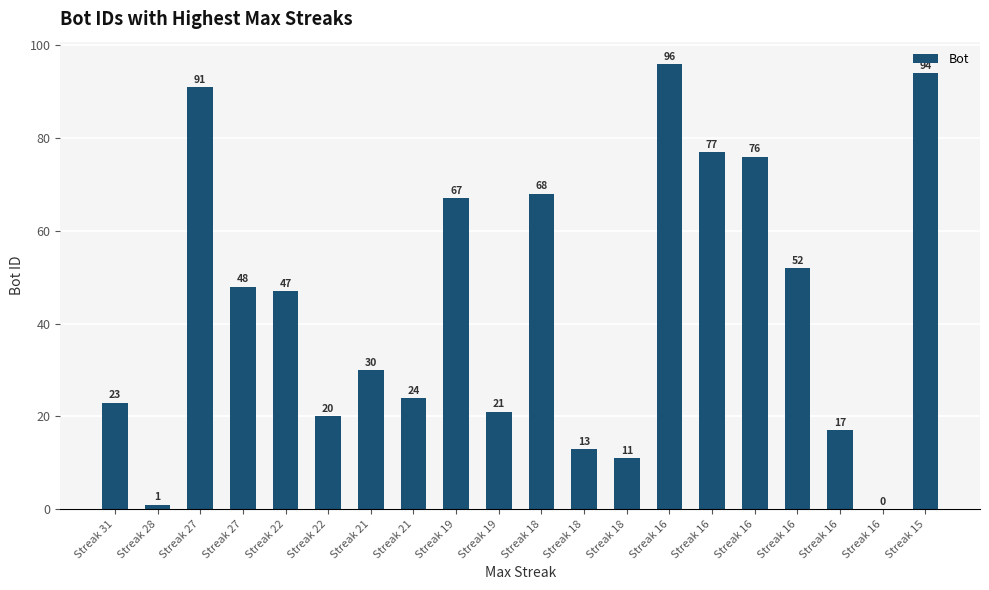

Is it true that the value at Streak 16 is 26?

False